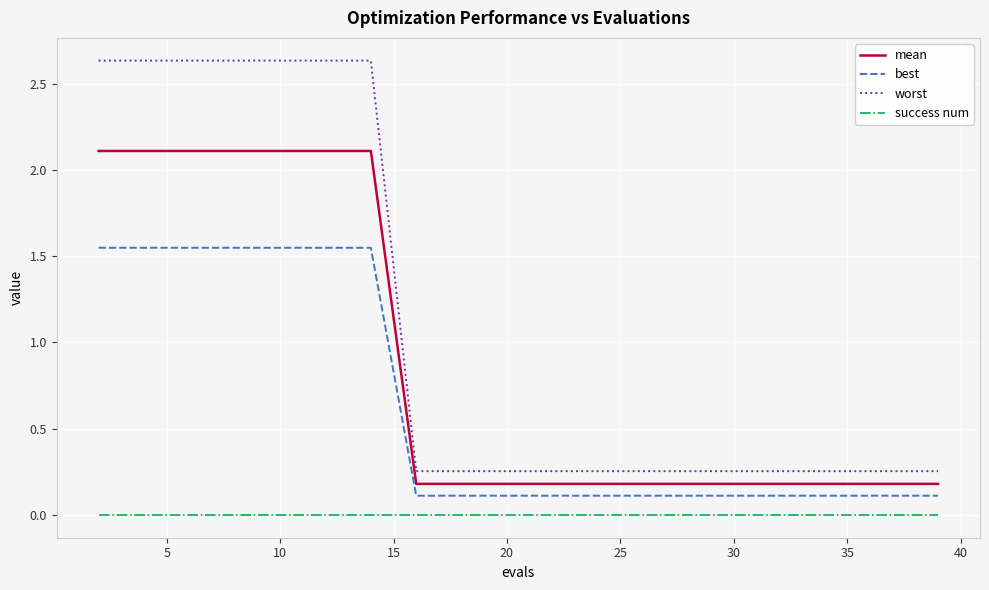

True or false: best and mean cross at least once.

False